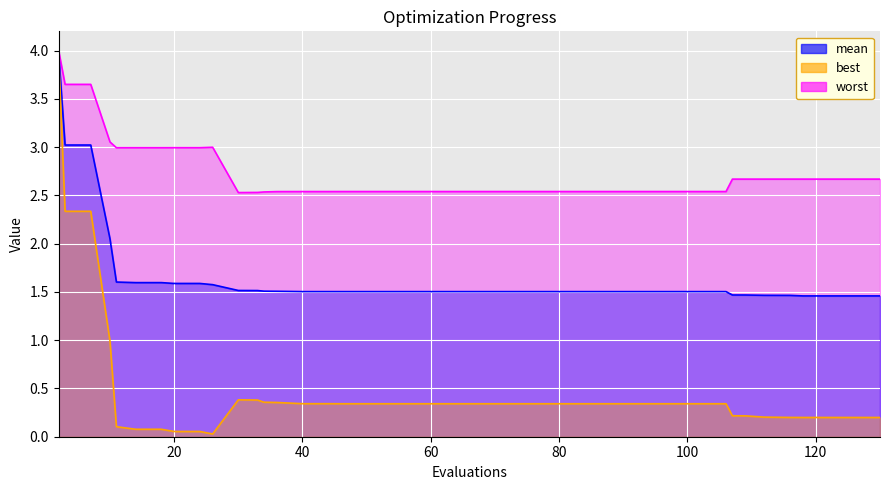

Which category has the lowest value in the mean series?

118